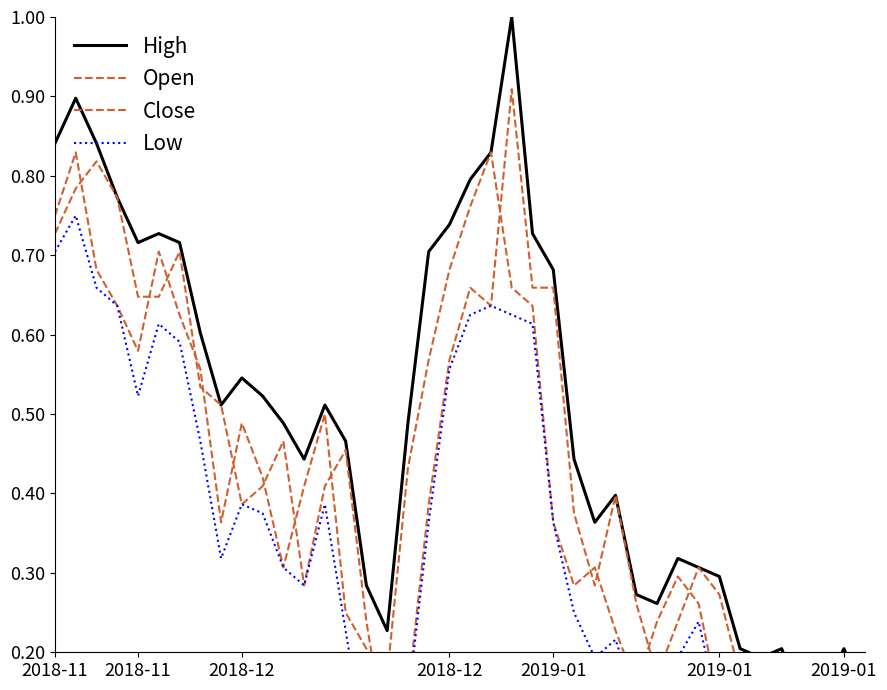

Which series has the largest total across all categories?

High